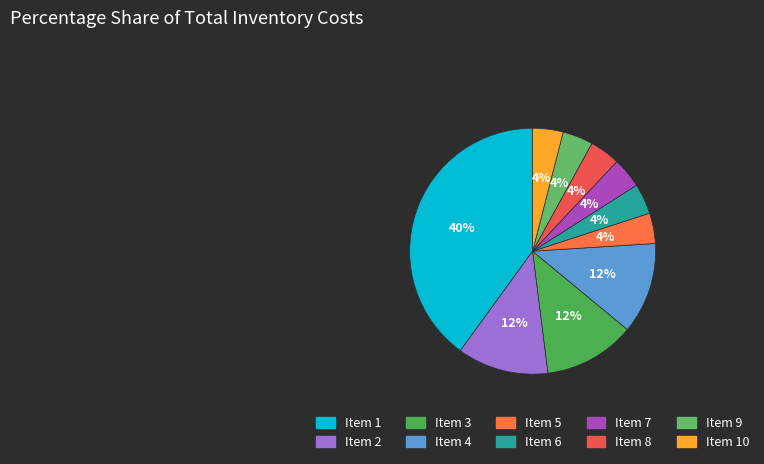

Which category has the biggest portion of the pie?

1